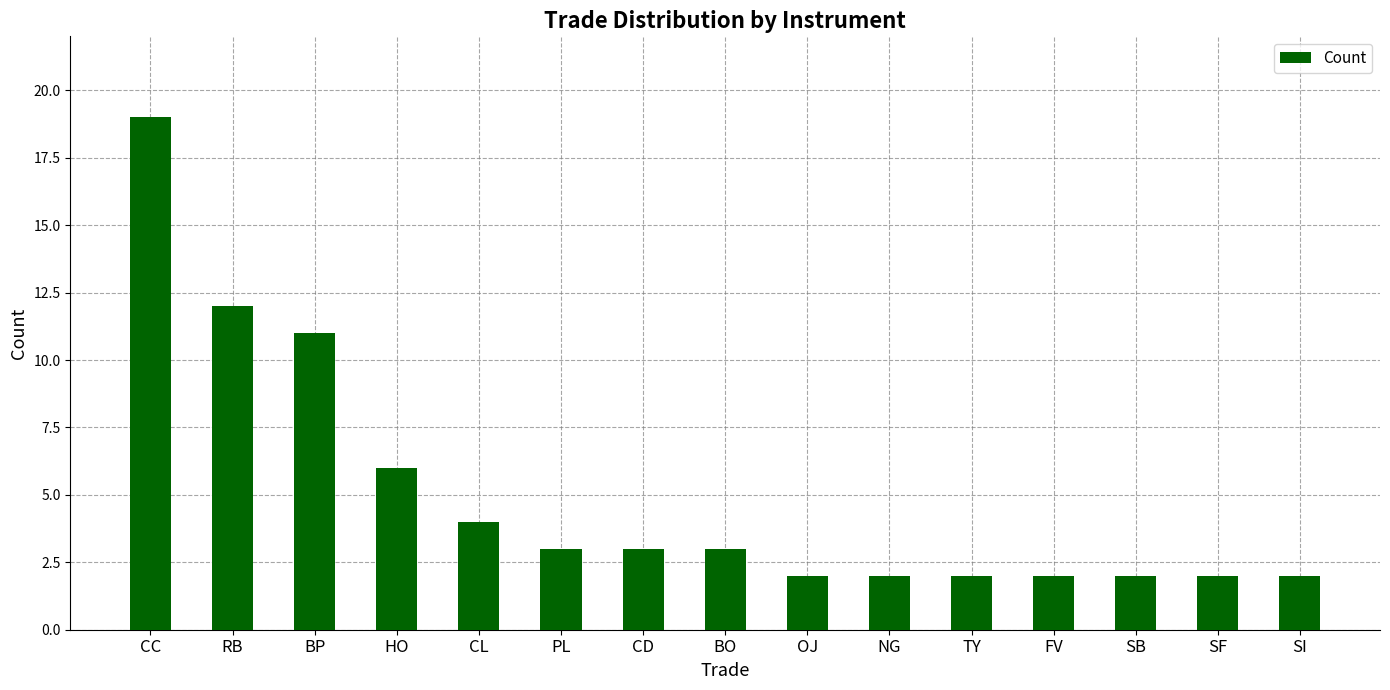

What is the average value?

5